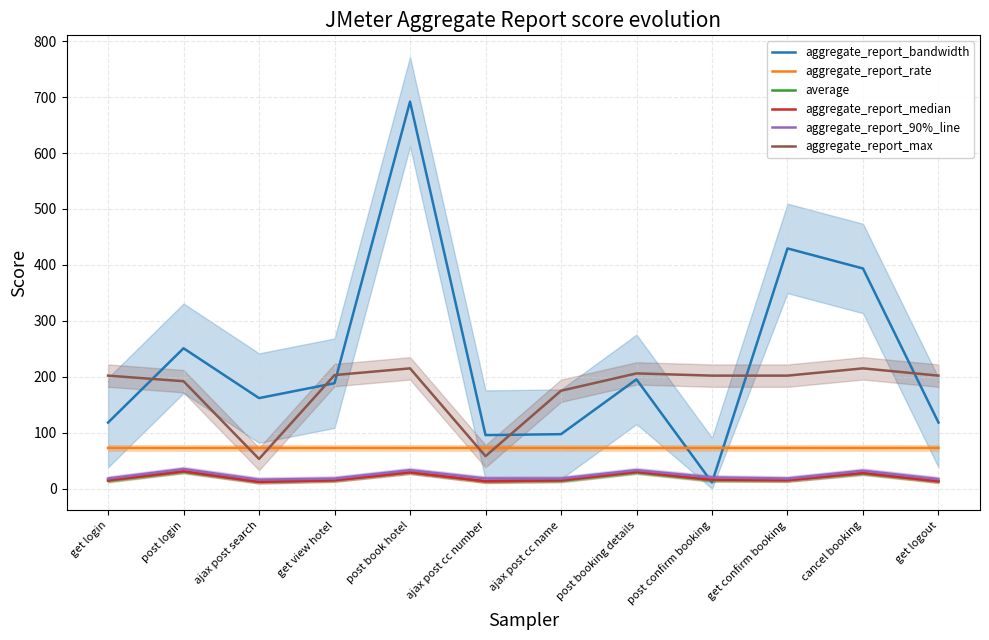

Which has a higher value, get view hotel or ajax post cc number?

get view hotel